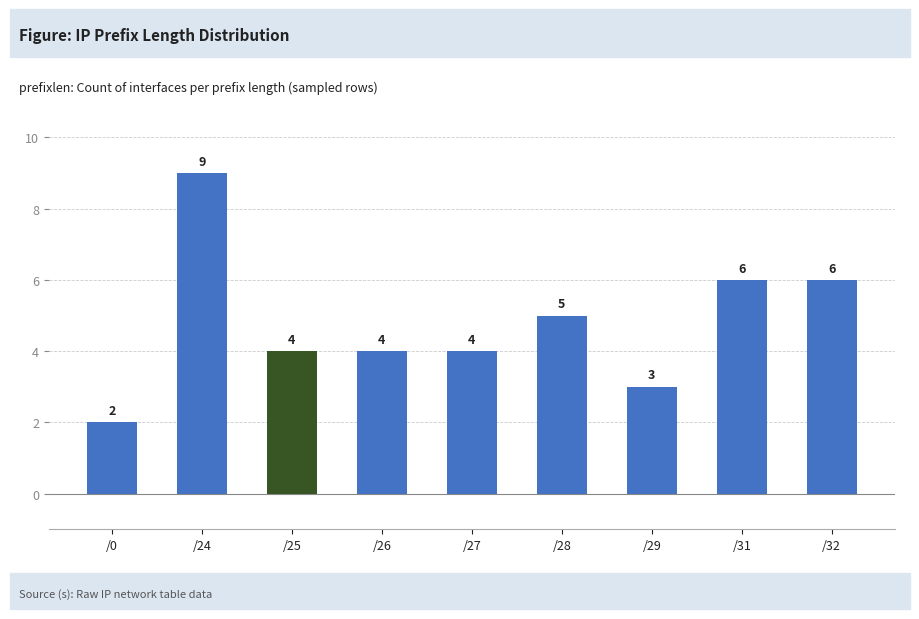

Which label corresponds to the largest value in the chart?

/24